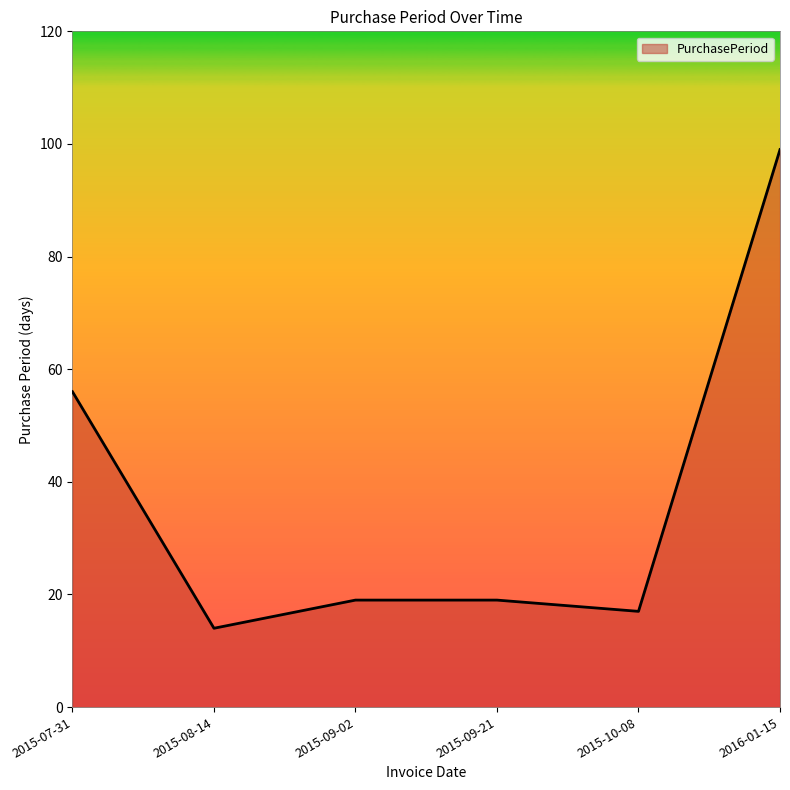

How many distinct data groups are displayed?

1